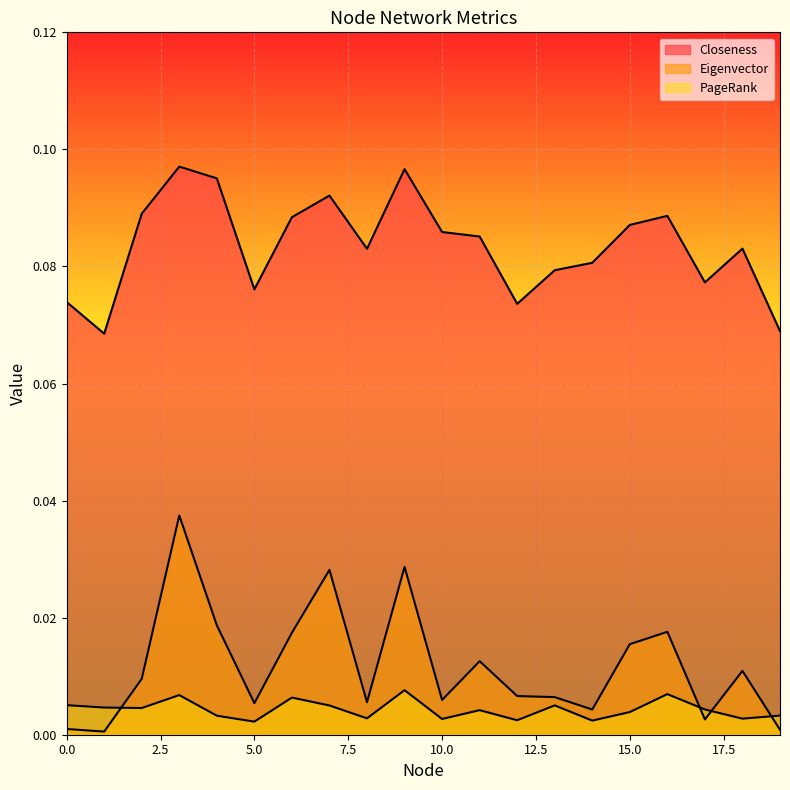

After their last crossing, which series has the higher values: PageRank or Eigenvector?

PageRank